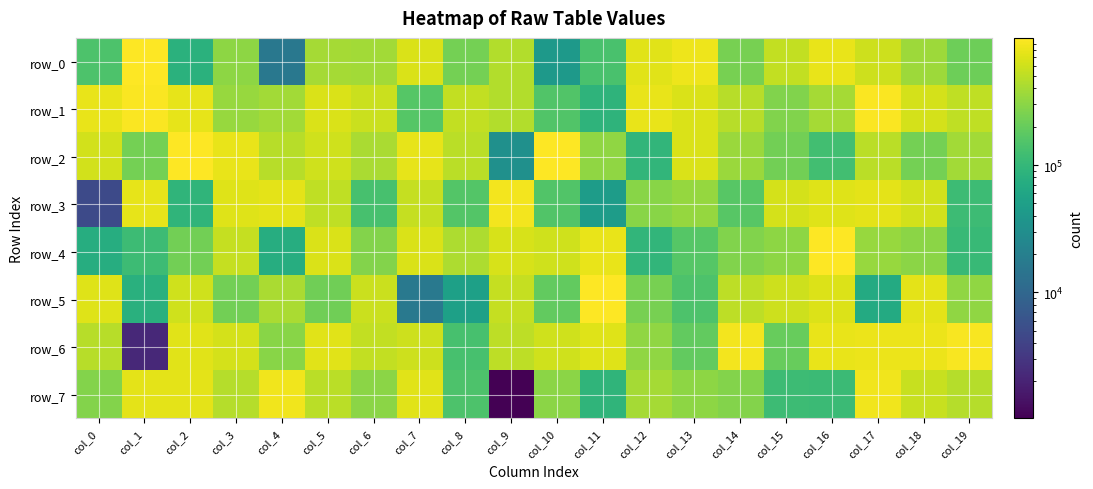

What is the difference between the highest and lowest values at col_7?

764410